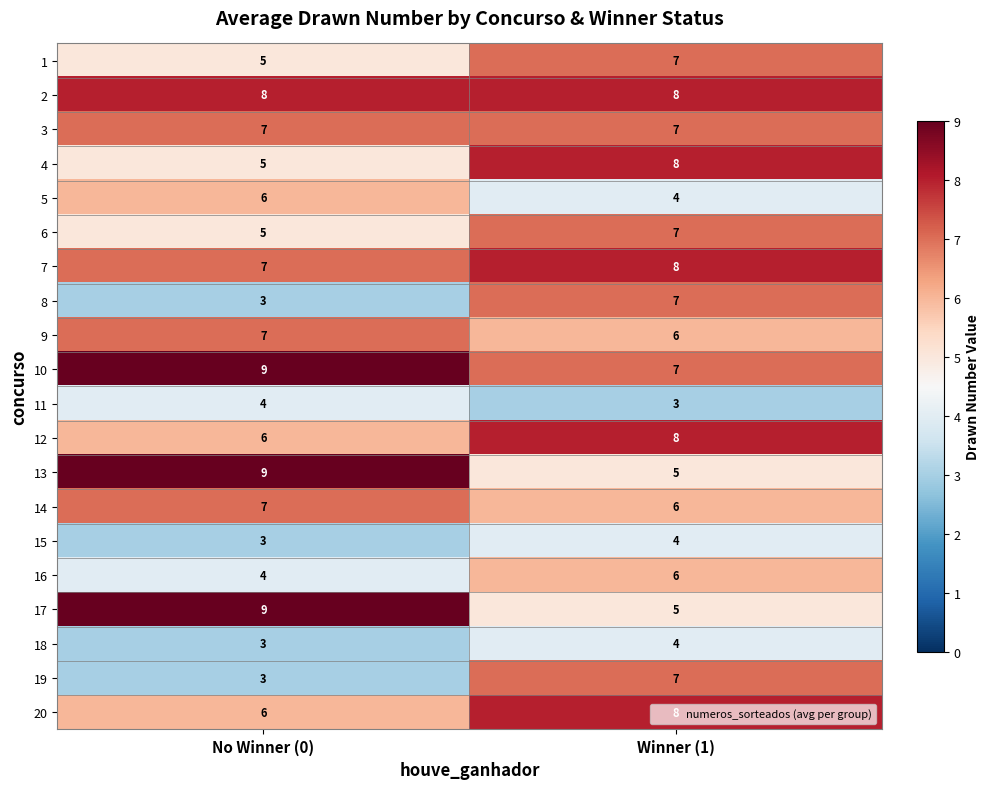

Is the value of 7 at No Winner (0) greater than the value of 13 at Winner (1)?

Yes